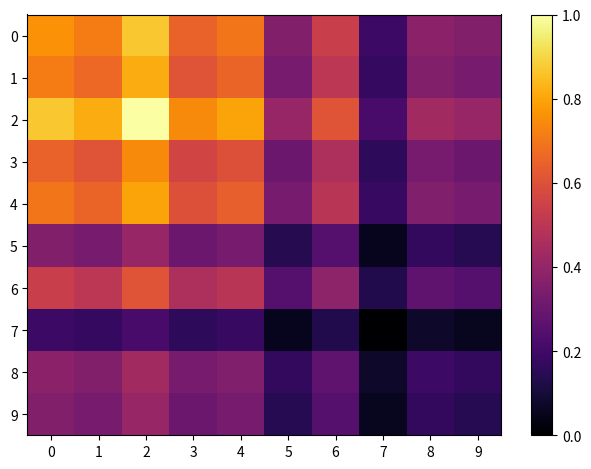

What is the total value across all series at 8?

2.7